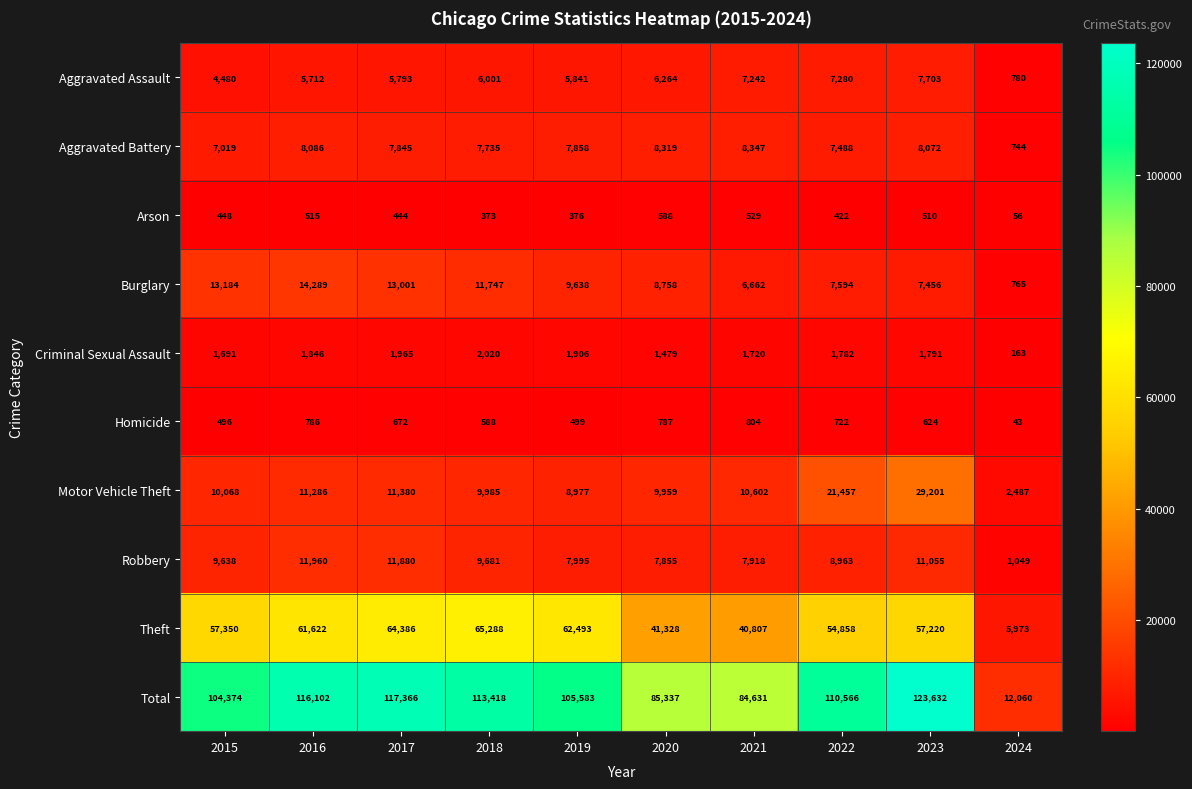

What is the spread (max minus min) of values at 2017?

116922